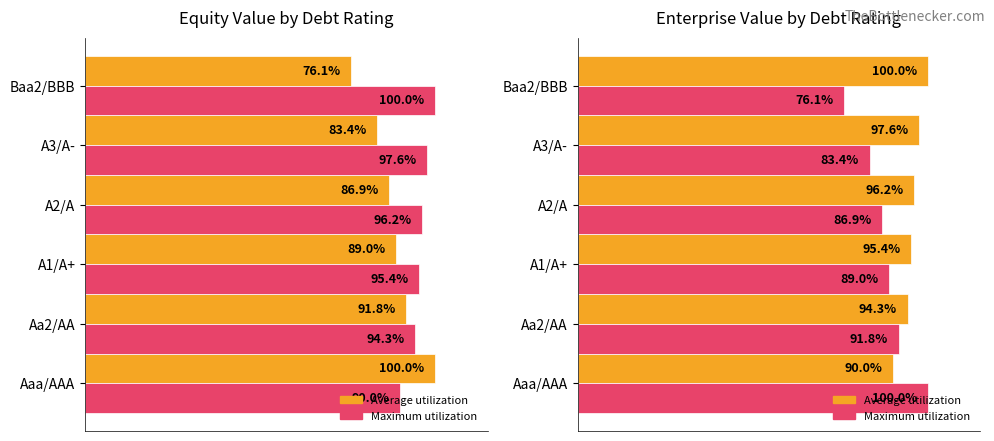

What is the difference between the second highest and second lowest values in the Average utilization series?

3.3